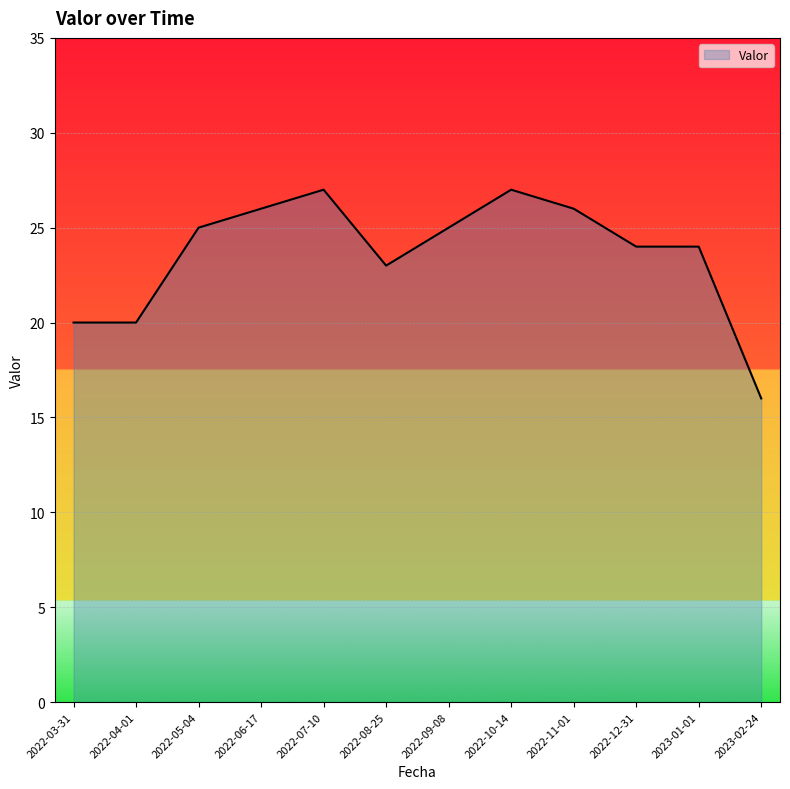

Is it true that the value at 2022-12-31 is 41?

False